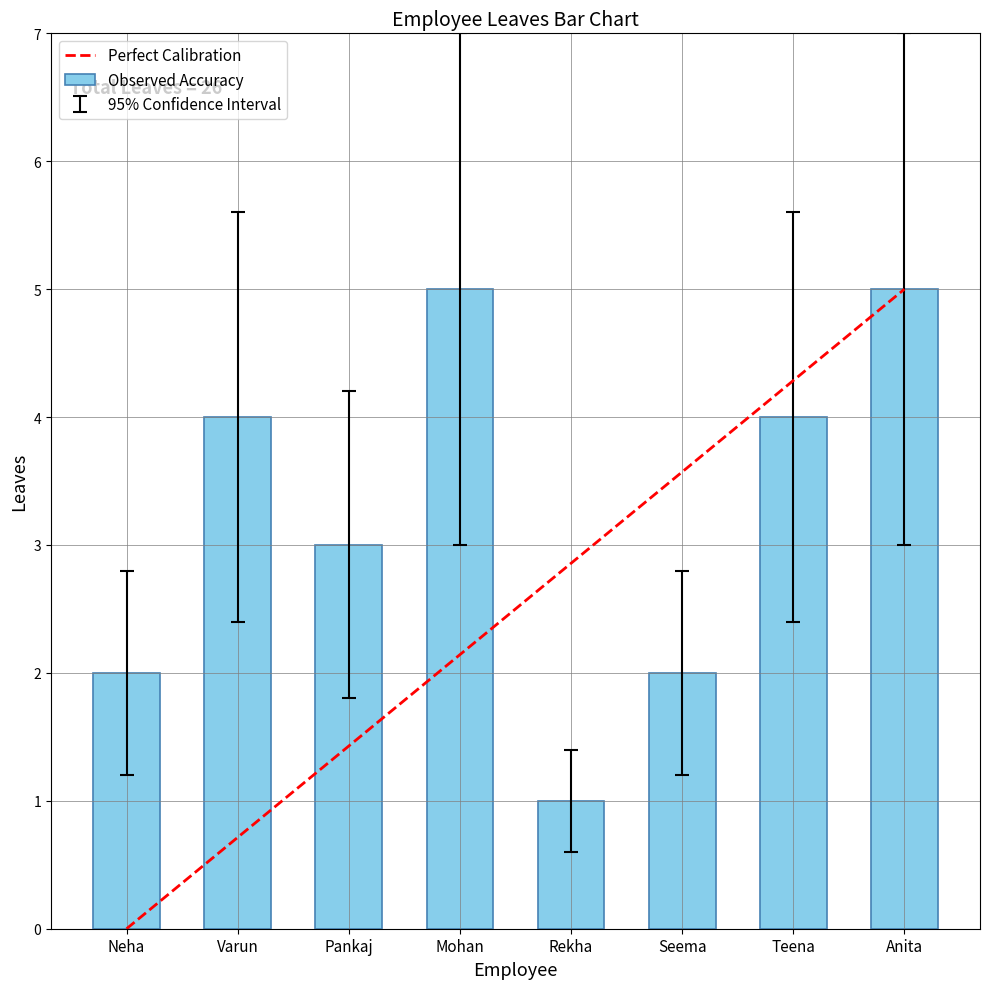

What value does the data have at Mohan?

5